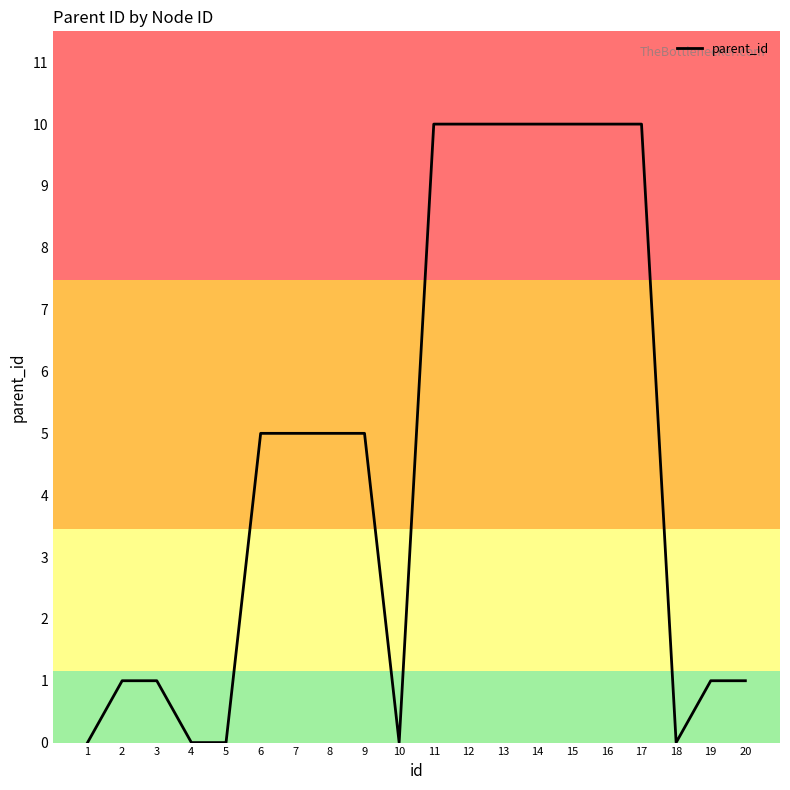

What is the change in value from 13 to 19?

-9